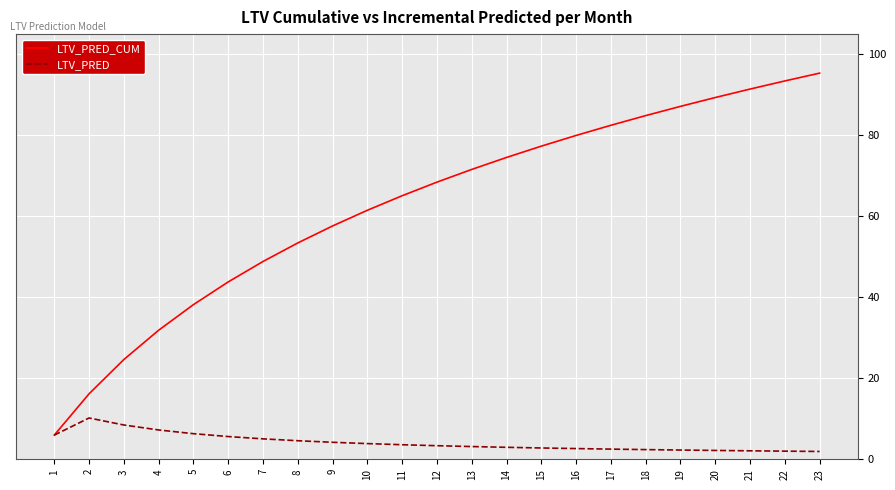

Which category has the highest value in the LTV_PRED_CUM series?

23